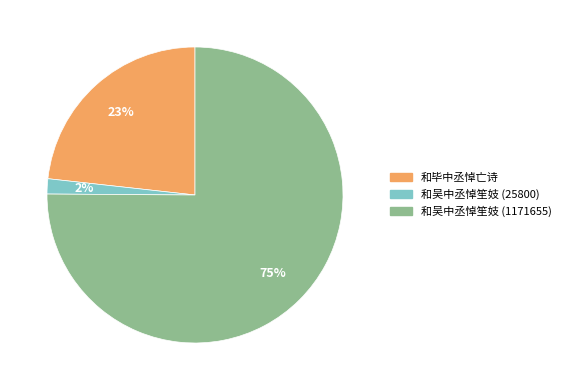

Is 和吴中丞悼笙妓 (25800) the majority of the pie?

No